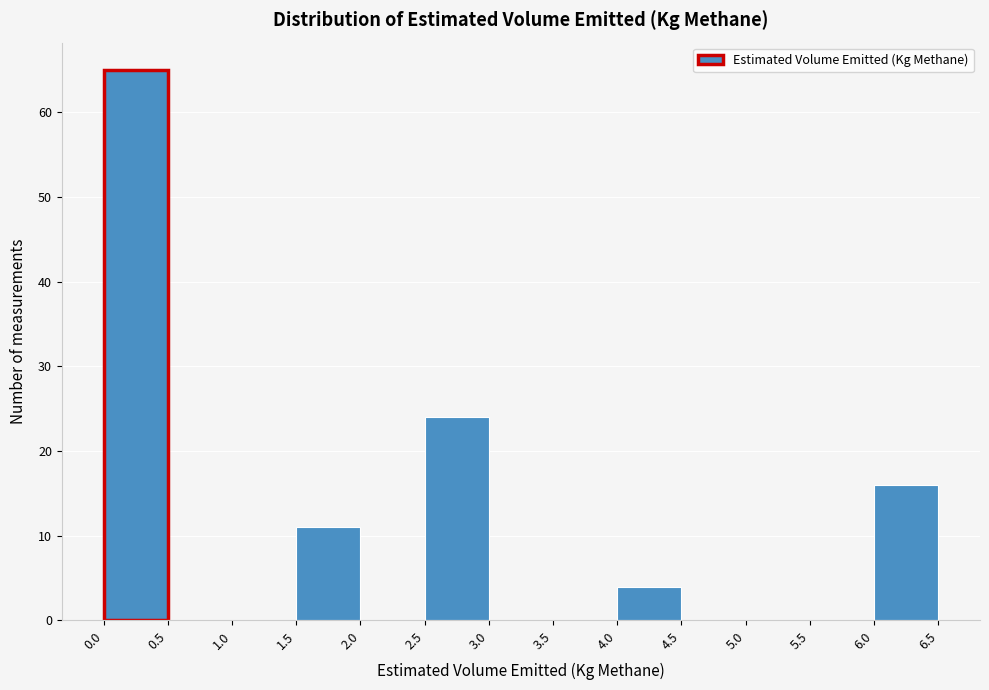

What is the height of the bar covering 1.5 to 2.0 on the x-axis? The values are not printed on the chart, so give them approximately, as read against the axis.

11